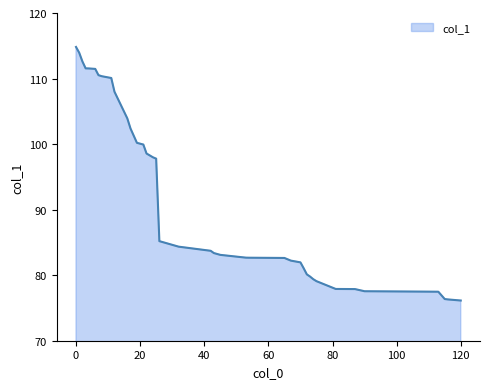

What is the smallest value displayed?

76.1